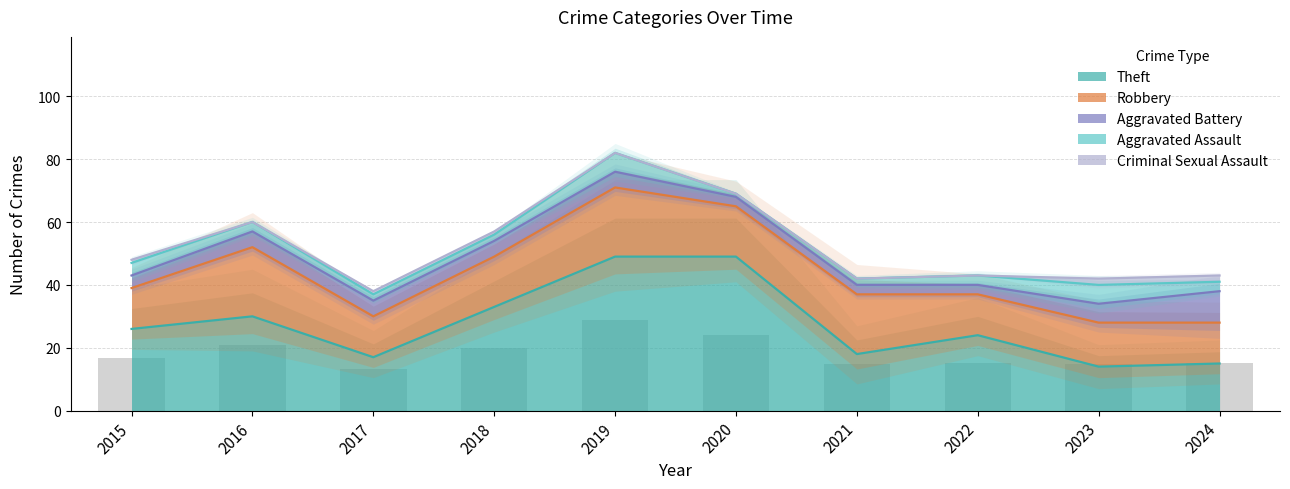

Between 2022 and 2017, which is larger?

2022